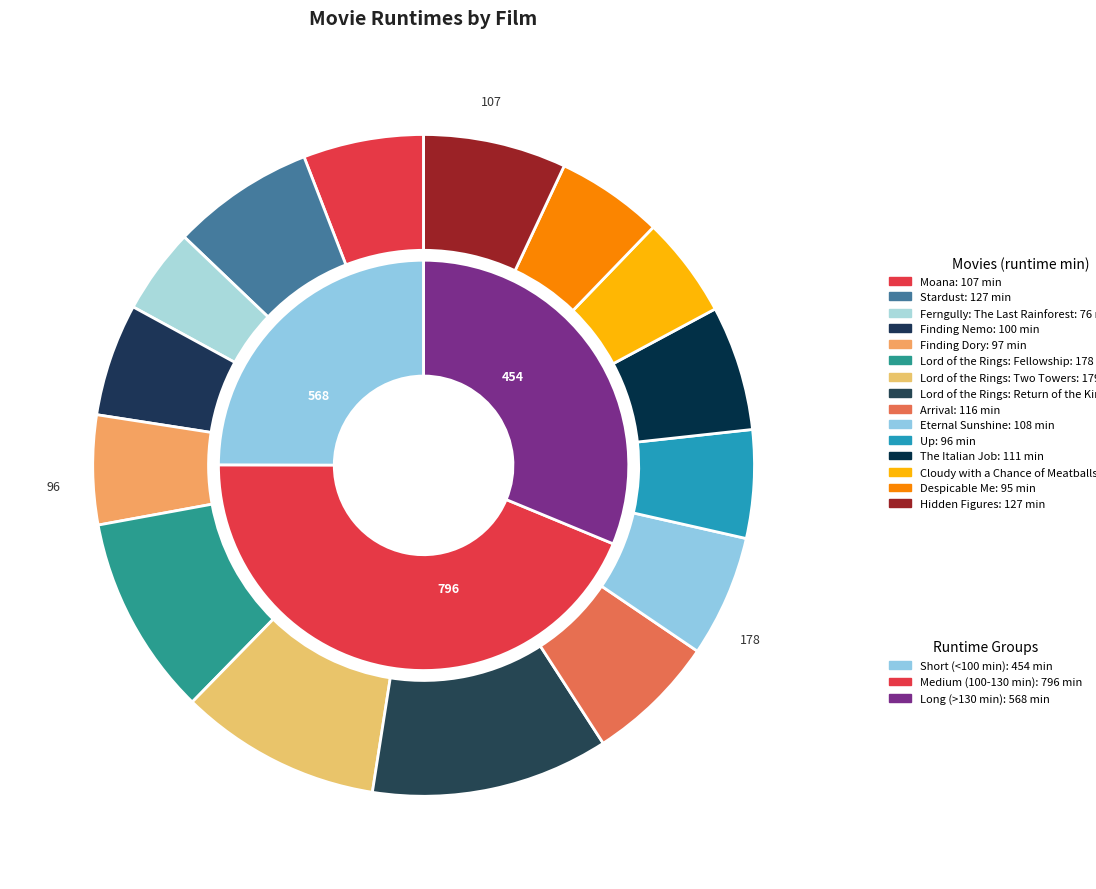

How much of the chart is everything except Lord of the Rings: Two Towers?

90.2%